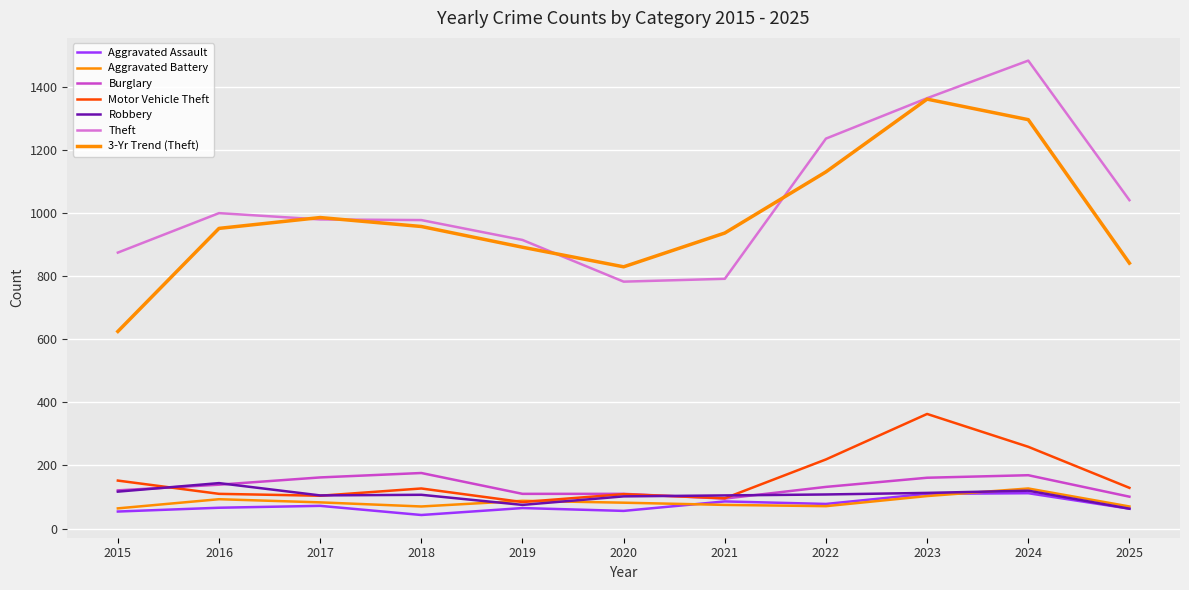

Rank the series by their maximum value, from highest to lowest.

Theft, Motor Vehicle Theft, Burglary, Robbery, Aggravated Battery, Aggravated Assault